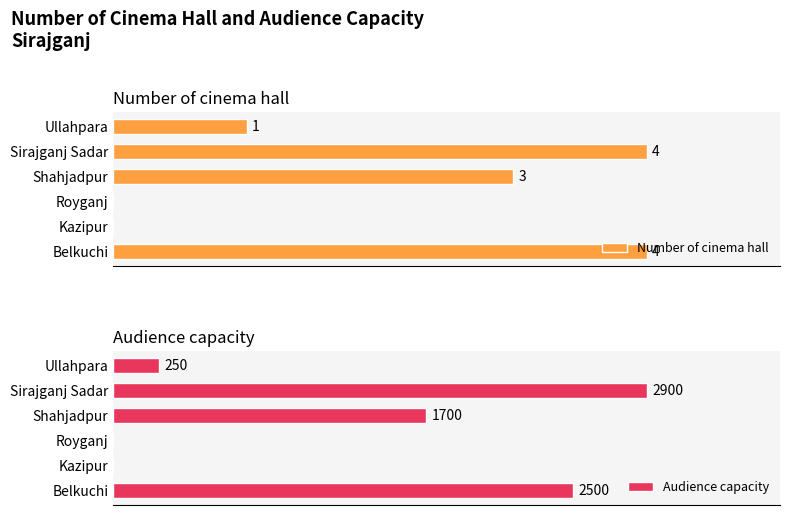

Rank the series by their average value, from lowest to highest.

Number of cinema hall, Audience capacity